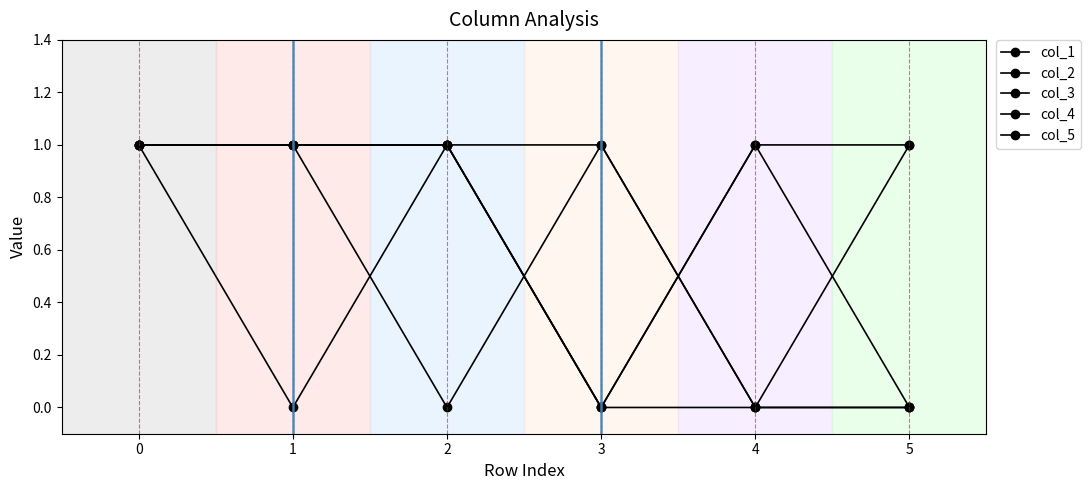

What is the spread (max minus min) of values at 3?

1